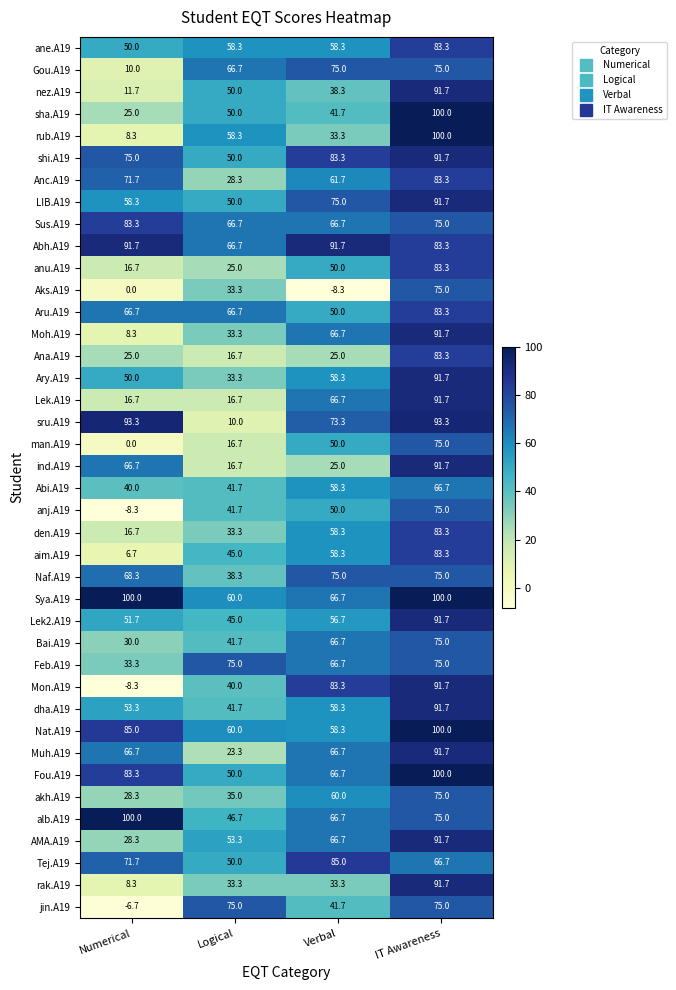

Rank the categories by anu.A19 value from lowest to highest.

Numerical, Logical, Verbal, IT Awareness